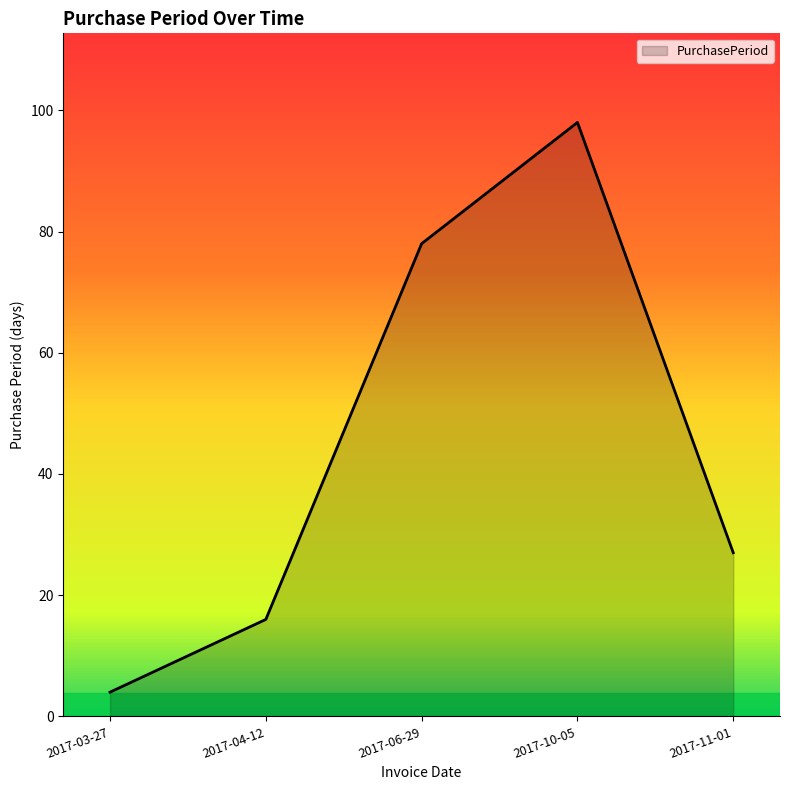

How many values are between 16 and 78?

3